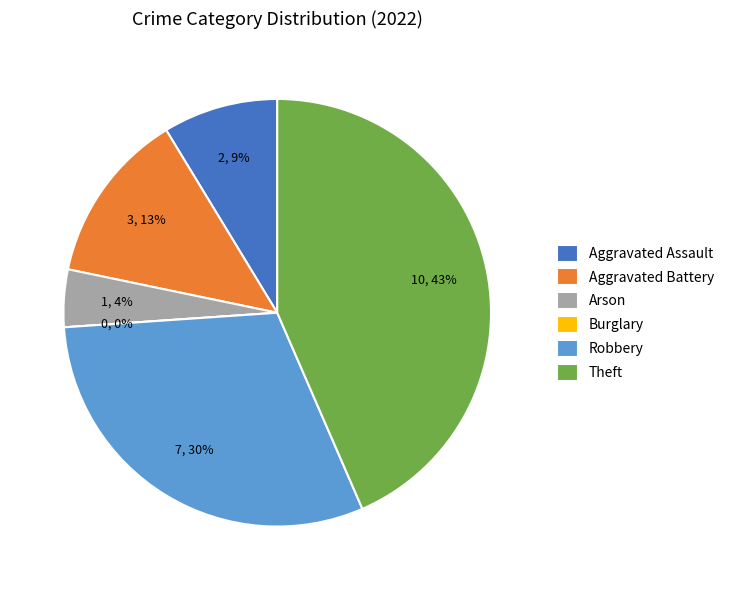

What percentage is the Aggravated Assault slice, to the nearest percent?

9%